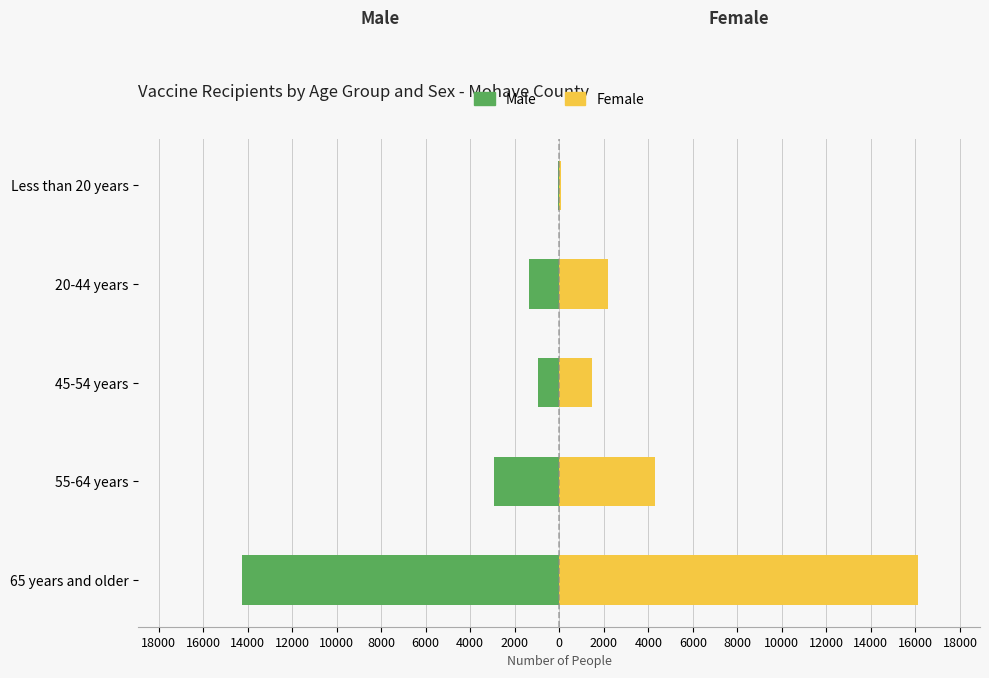

How many groups of bars are there?

5